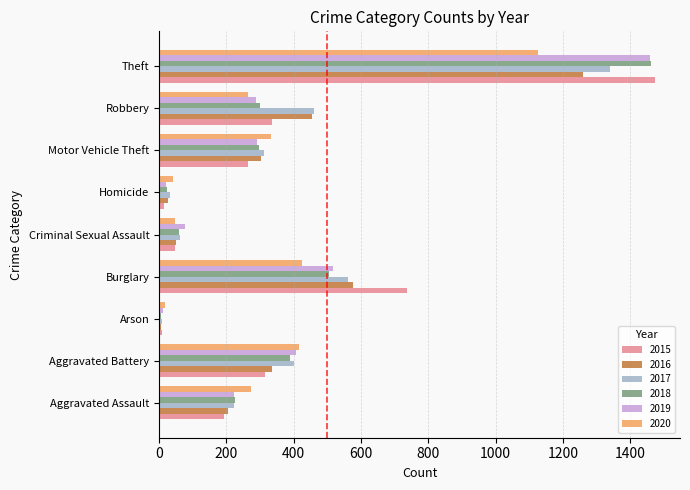

How many series are shown in this chart?

6